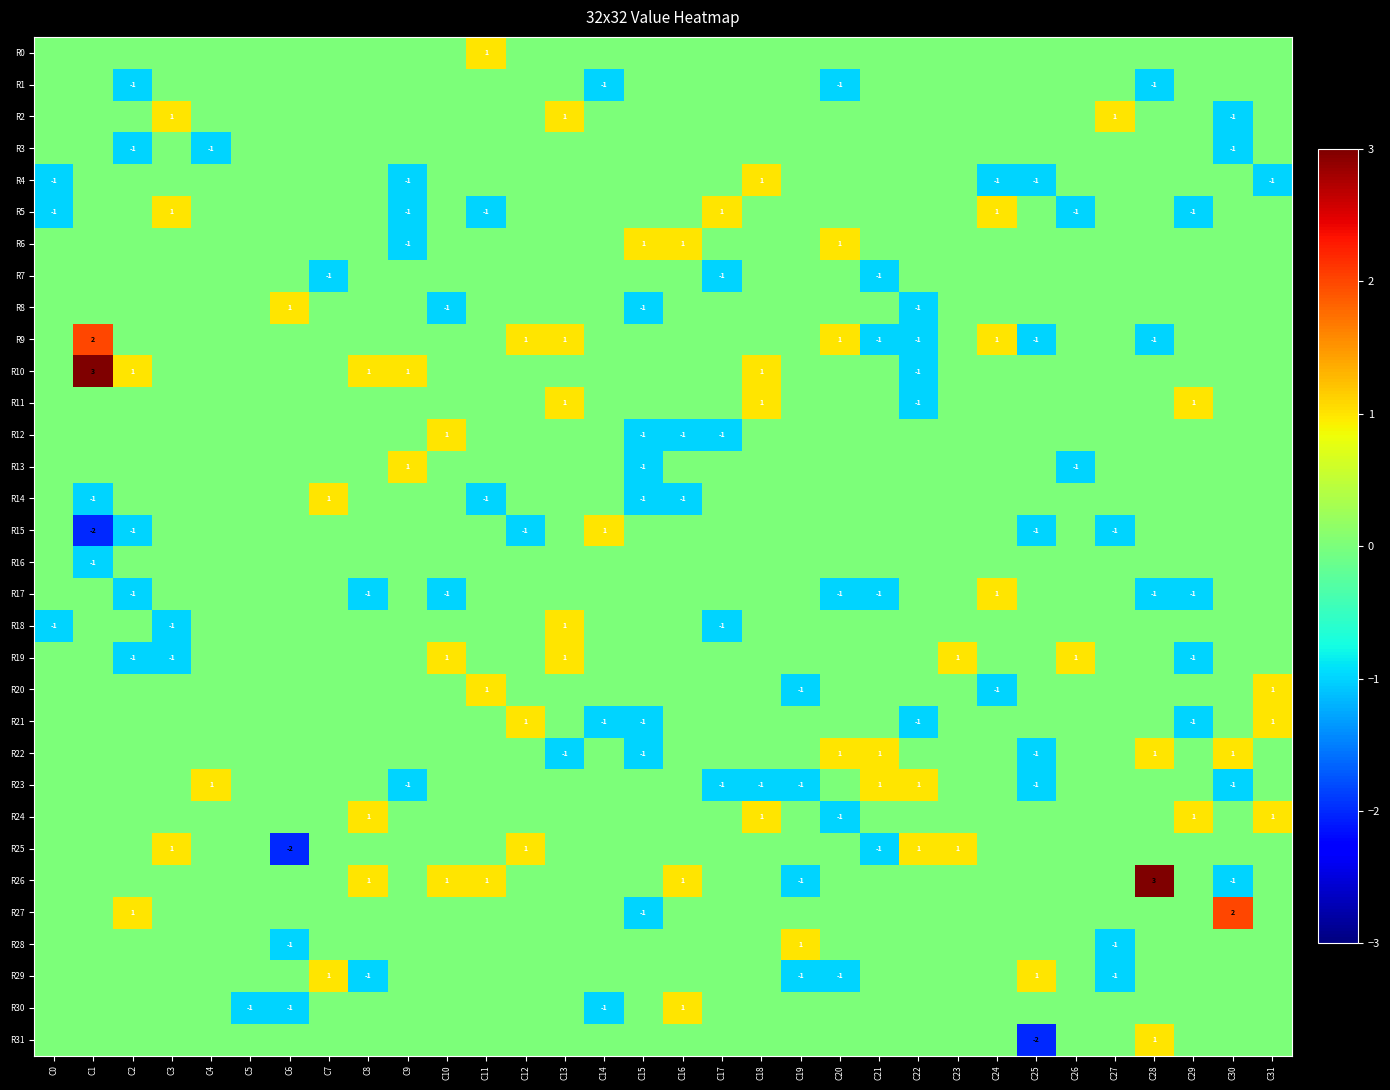

The value of R5 at C24 is 1. True or false?

True